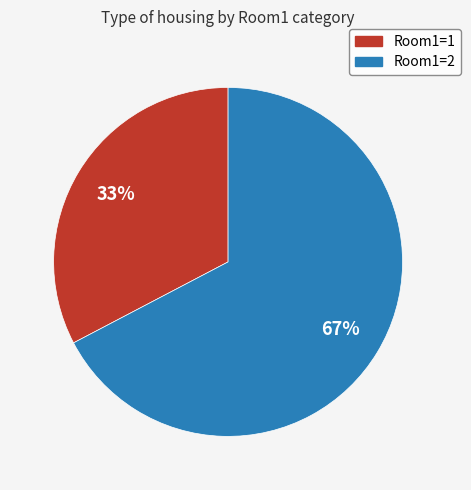

Is Room1=2 the majority of the pie?

Yes